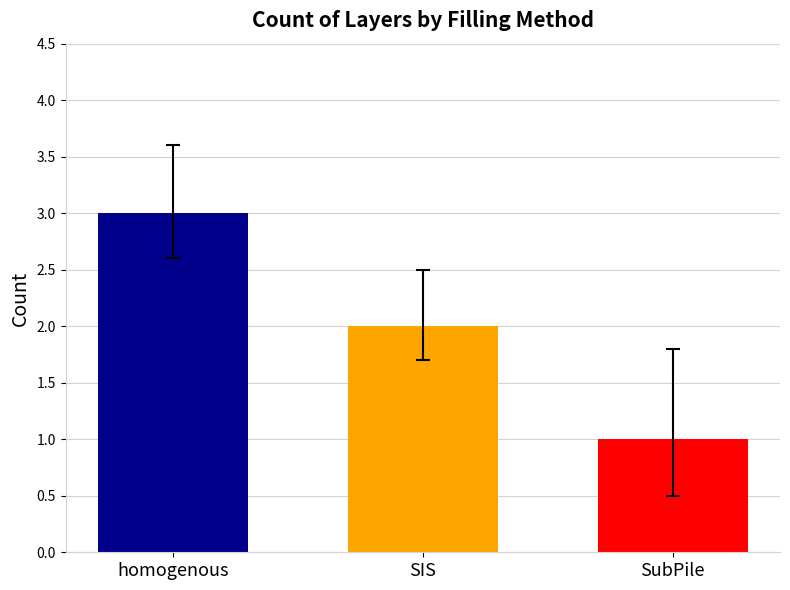

How many series are shown in this chart?

1